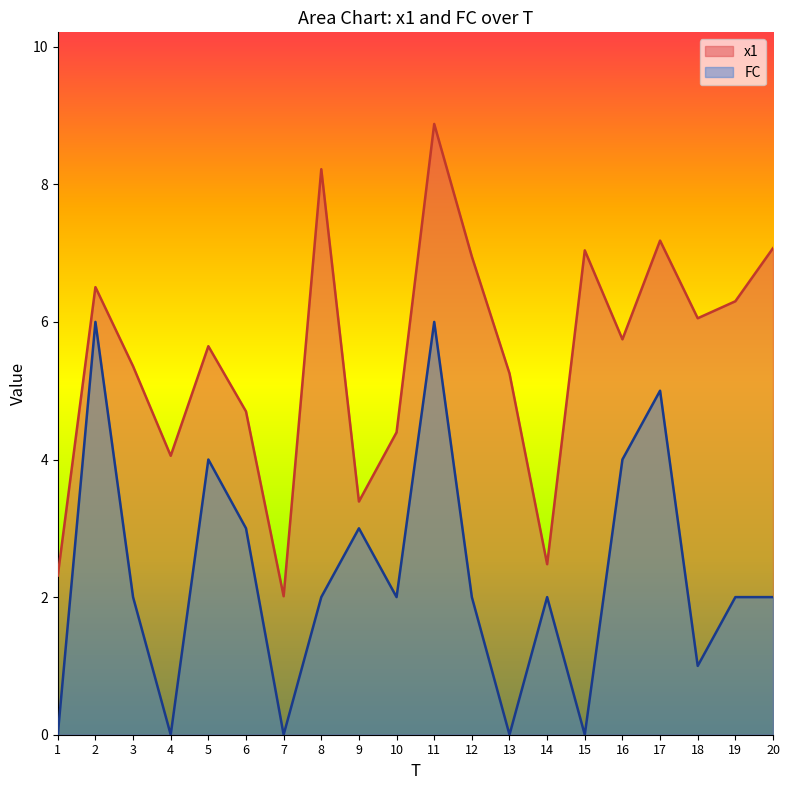

Reading left to right, what are all the values shown in this chart?

x1: 1=2.3	2=6.5	3=5.4	4=4.1	5=5.6	6=4.7	7=2.0	8=8.2	9=3.4	10=4.4	11=8.9	12=6.9	13=5.3	14=2.5	15=7.0	16=5.7	17=7.2	18=6.1	19=6.3	20=7.1
FC: 1=0.0	2=6.0	3=2.0	4=0.0	5=4.0	6=3.0	7=0.0	8=2.0	9=3.0	10=2.0	11=6.0	12=2.0	13=0.0	14=2.0	15=0.0	16=4.0	17=5.0	18=1.0	19=2.0	20=2.0